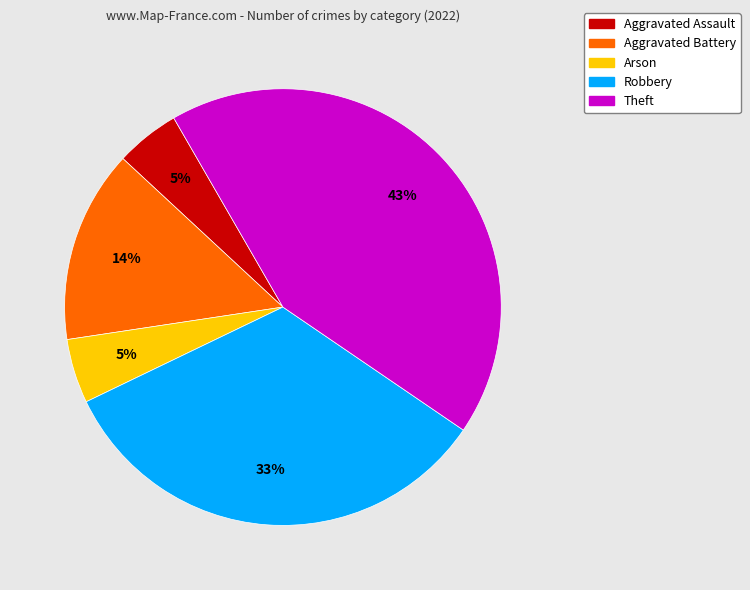

Is it true that Robbery is 22% of the pie?

False